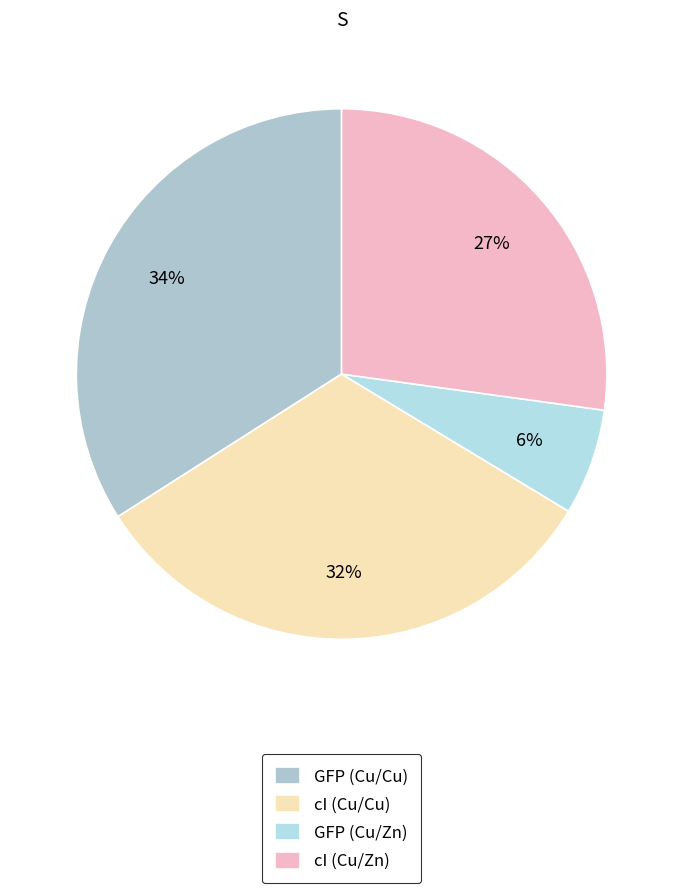

To the nearest percent, what portion does cI (Cu/Zn) represent?

27%